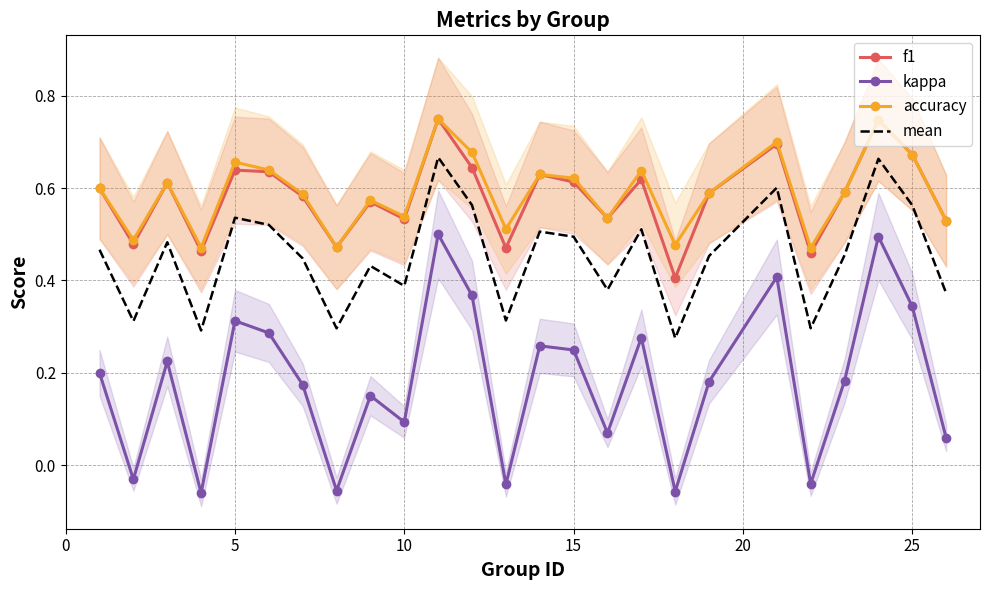

Reading right to left, extract all data points from this chart.

f1: 0.5	0.7	0.7	0.6	0.5	0.7	0.6	0.4	0.6	0.5	0.6	0.6	0.5	0.6	0.8	0.5	0.6	0.5	0.6	0.6	0.6	0.5	0.6	0.5	0.6
kappa: 0.1	0.3	0.5	0.2	-0.0	0.4	0.2	-0.1	0.3	0.1	0.2	0.3	-0.0	0.4	0.5	0.1	0.2	-0.1	0.2	0.3	0.3	-0.1	0.2	-0.0	0.2
accuracy: 0.5	0.7	0.7	0.6	0.5	0.7	0.6	0.5	0.6	0.5	0.6	0.6	0.5	0.7	0.8	0.5	0.6	0.5	0.6	0.6	0.7	0.5	0.6	0.5	0.6
mean: 0.4	0.6	0.7	0.5	0.3	0.6	0.5	0.3	0.5	0.4	0.5	0.5	0.3	0.6	0.7	0.4	0.4	0.3	0.4	0.5	0.5	0.3	0.5	0.3	0.5